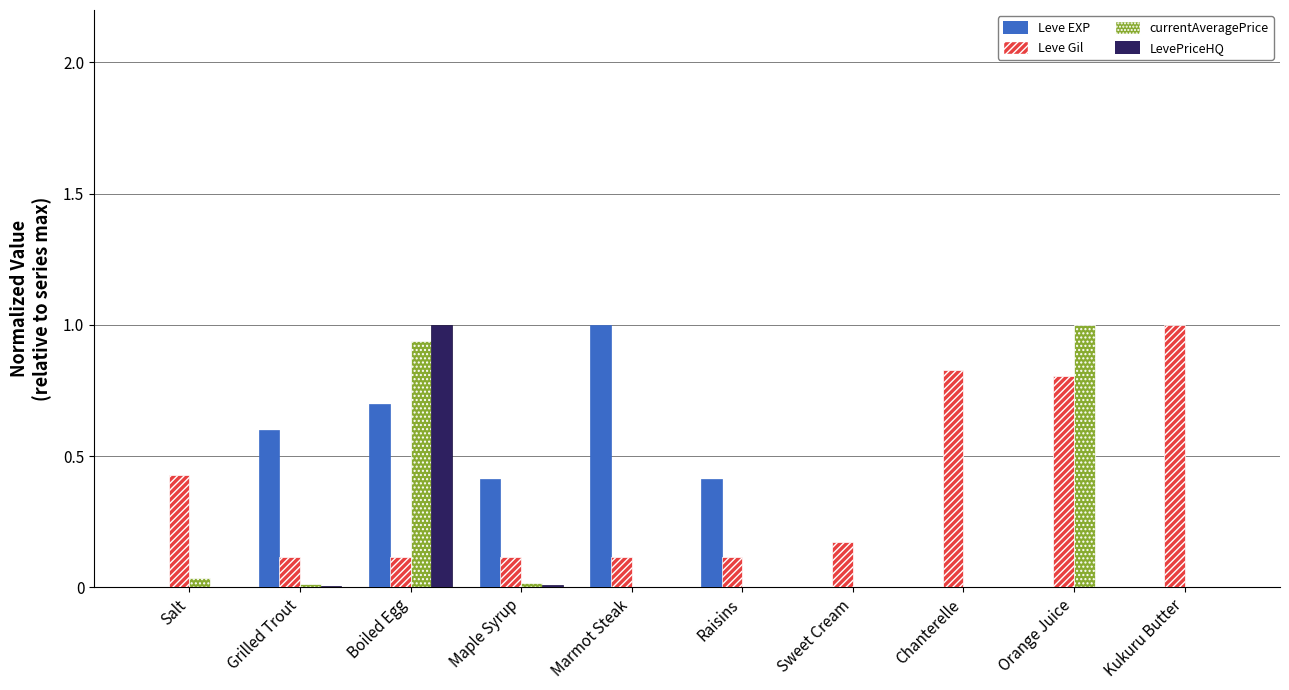

Is the value of Leve Gil at Grilled Trout greater than the value of Leve EXP at Maple Syrup?

No